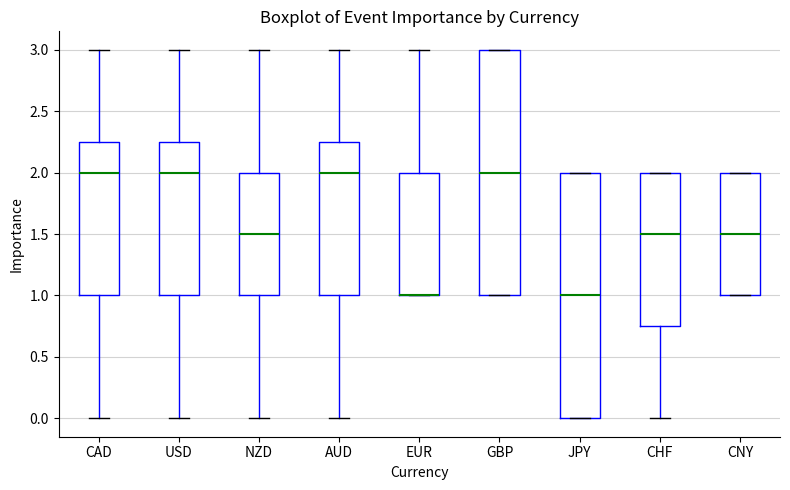

Where does the median line of the box for JPY sit on the y-axis? The values are not printed on the chart, so give them approximately, as read against the axis.

1.00